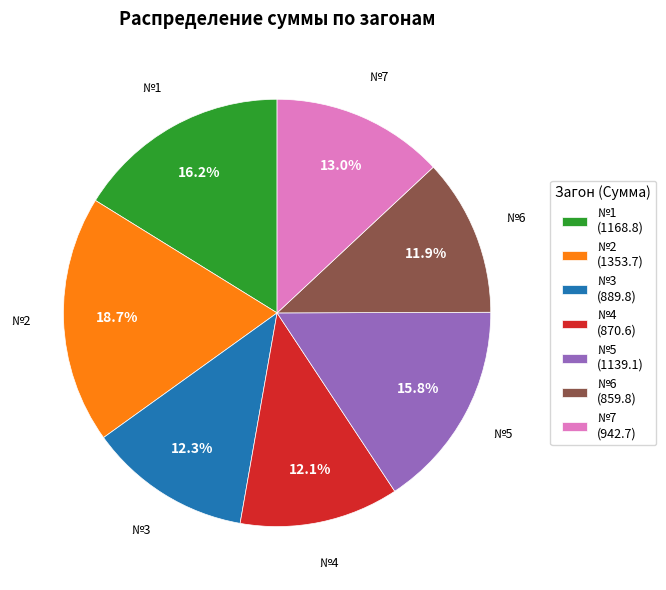

Approximately how many times larger is the value at №7 (942.7) compared to №2 (1353.7)?

0.7